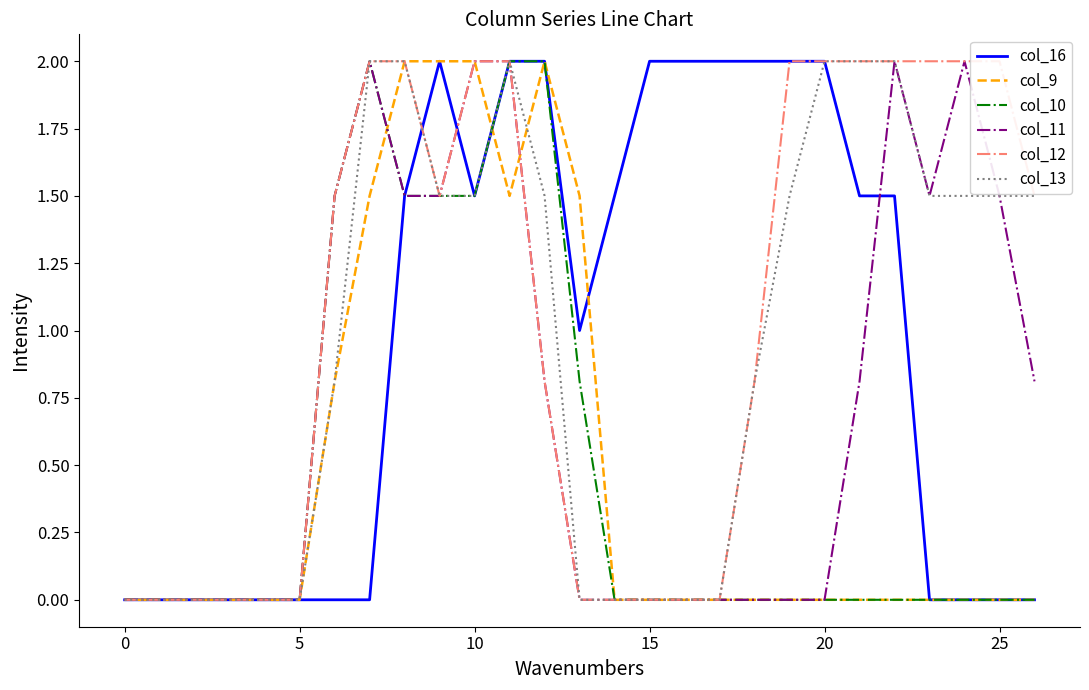

What is the highest value of the col_16 series?

2.0